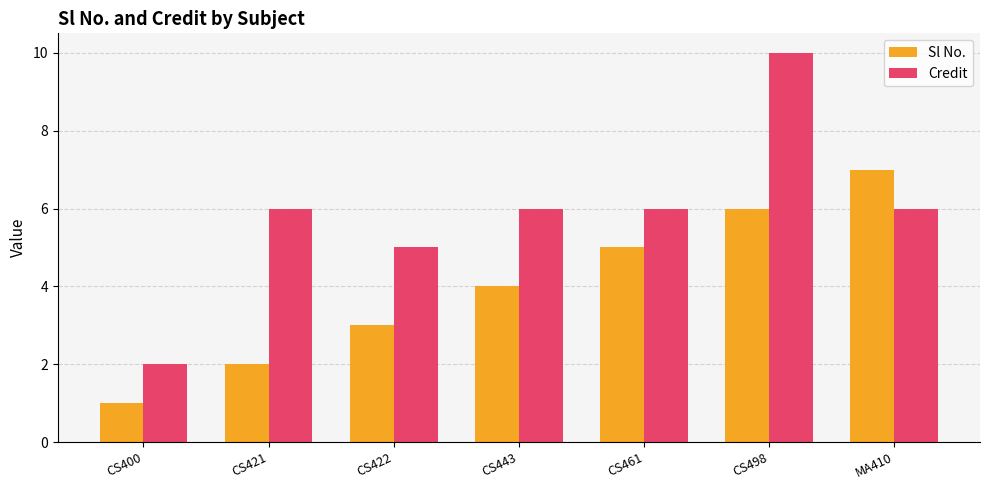

What is the difference between the maximum and minimum values in the Credit series?

8